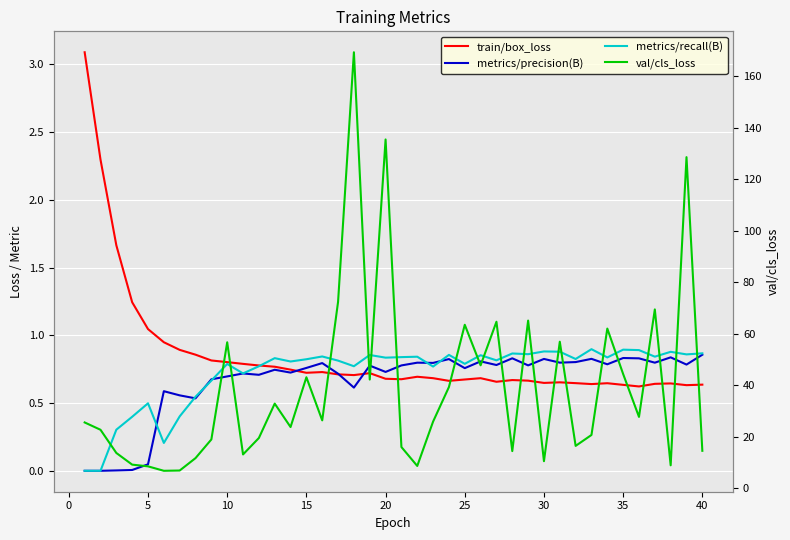

Reading left to right, extract all data points from this chart.

train/box_loss: 3.1	2.3	1.7	1.2	1.0	0.9	0.9	0.9	0.8	0.8	0.8	0.8	0.8	0.7	0.7	0.7	0.7	0.7	0.7	0.7	0.7	0.7	0.7	0.7	0.7	0.7	0.7	0.7	0.7	0.6	0.7	0.6	0.6	0.6	0.6	0.6	0.6	0.6	0.6	0.6
metrics/precision(B): 0.0	0.0	0.0	0.0	0.0	0.6	0.6	0.5	0.7	0.7	0.7	0.7	0.7	0.7	0.8	0.8	0.7	0.6	0.8	0.7	0.8	0.8	0.8	0.8	0.8	0.8	0.8	0.8	0.8	0.8	0.8	0.8	0.8	0.8	0.8	0.8	0.8	0.8	0.8	0.9
metrics/recall(B): 0.0	0.0	0.3	0.4	0.5	0.2	0.4	0.5	0.7	0.8	0.7	0.8	0.8	0.8	0.8	0.8	0.8	0.8	0.9	0.8	0.8	0.8	0.8	0.9	0.8	0.9	0.8	0.9	0.9	0.9	0.9	0.8	0.9	0.8	0.9	0.9	0.8	0.9	0.9	0.9
val/cls_loss: 25.6	22.7	13.7	9.2	8.5	6.8	6.9	11.7	19.0	56.7	13.2	19.5	32.9	23.8	43.1	26.4	72.4	169.4	42.2	135.5	16.0	8.7	25.9	39.3	63.5	47.8	64.7	14.5	65.2	10.5	56.9	16.5	20.7	62.1	44.4	27.7	69.5	8.9	128.7	14.6